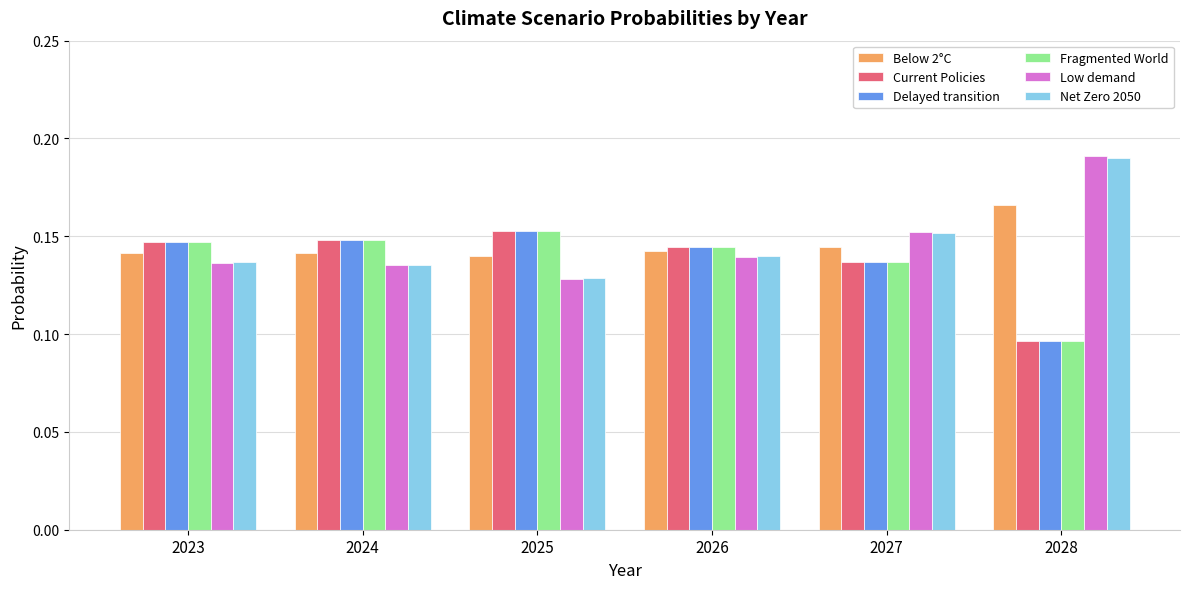

Is it true that Fragmented World equals 0.3 at 2025?

False